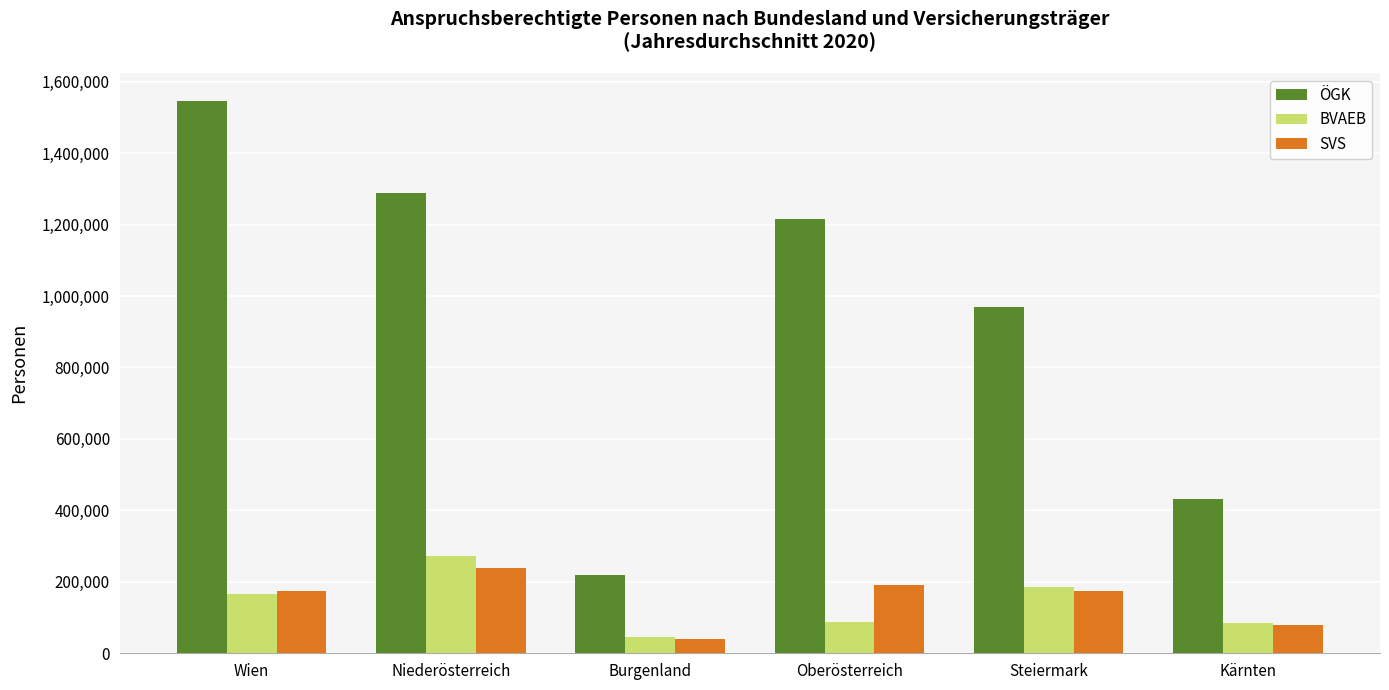

What is the label of the 6th bar from the left?

Kärnten